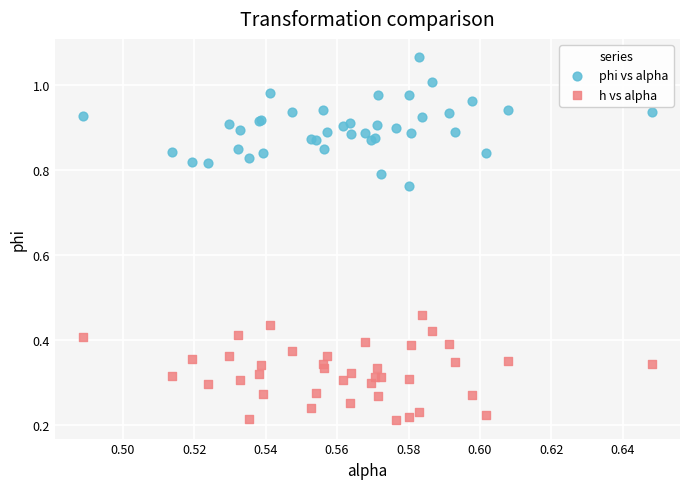

Which series has the widest spread of Y values?

phi vs alpha